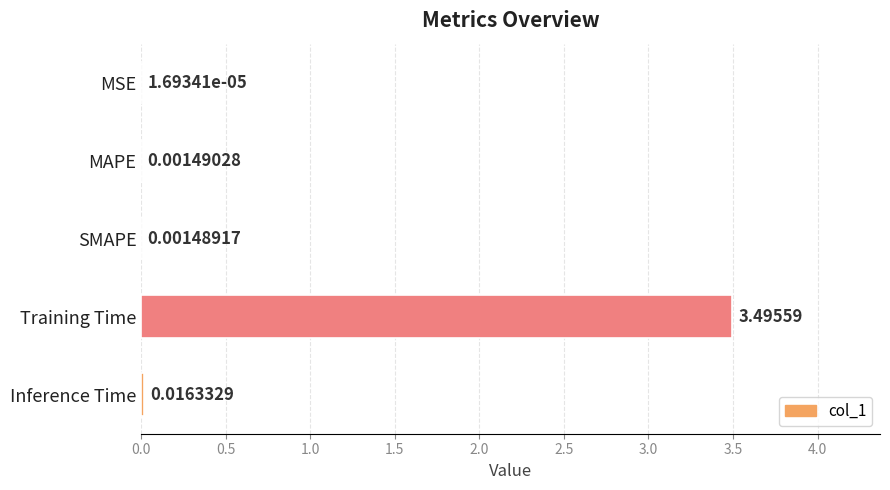

At which category does the chart reach its peak across all series?

Training Time